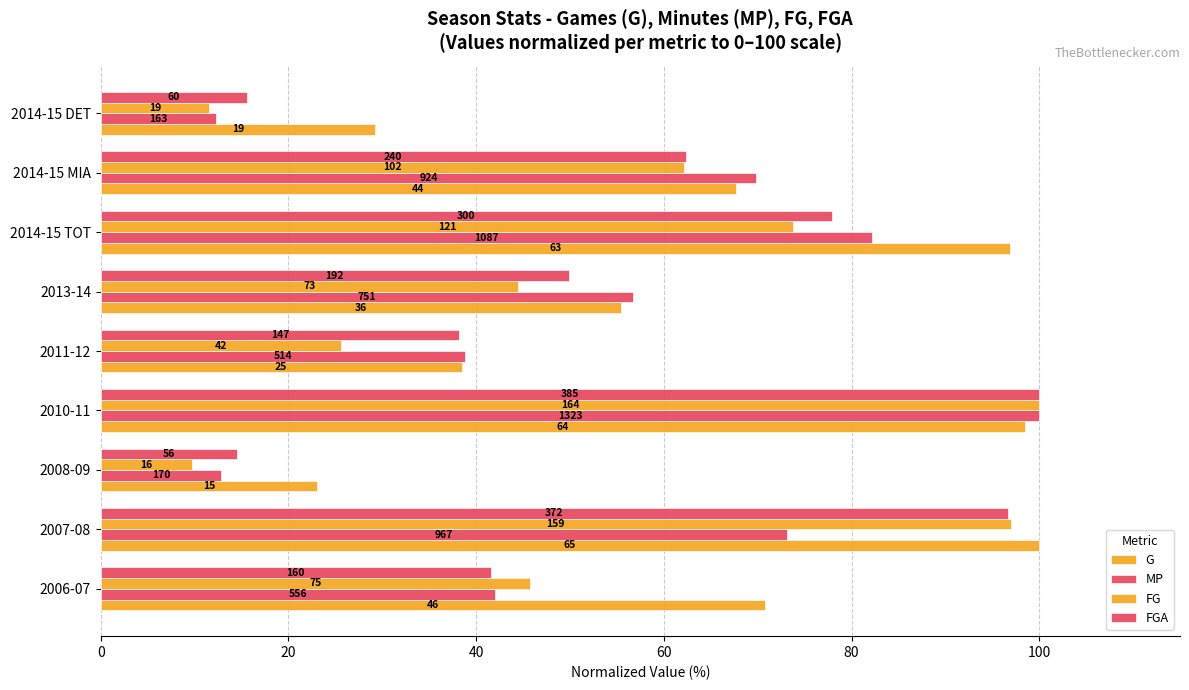

How many data points in FGA are less than 49?

4